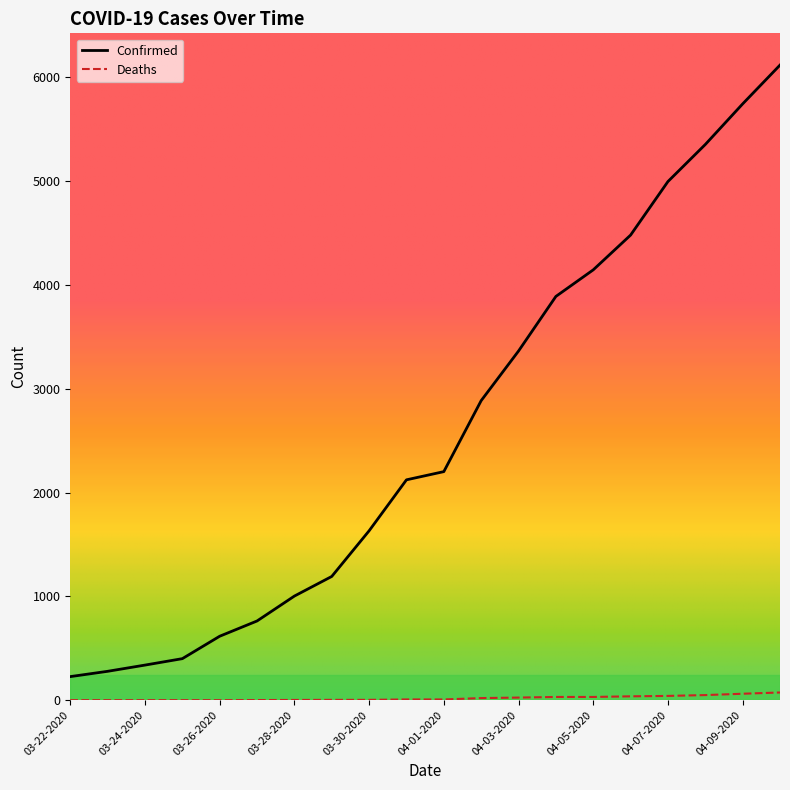

Rank the series by their average value, from lowest to highest.

Deaths, Confirmed